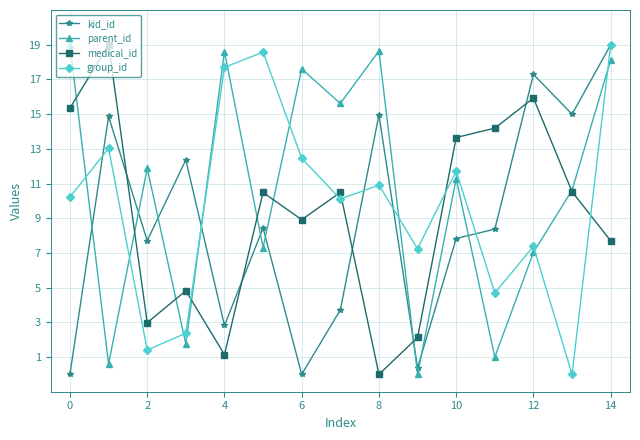

True or false: parent_id and kid_id intersect in this chart.

True